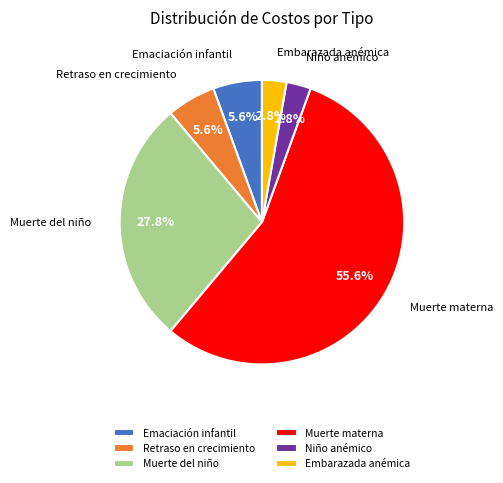

How many segments does this pie chart have?

6